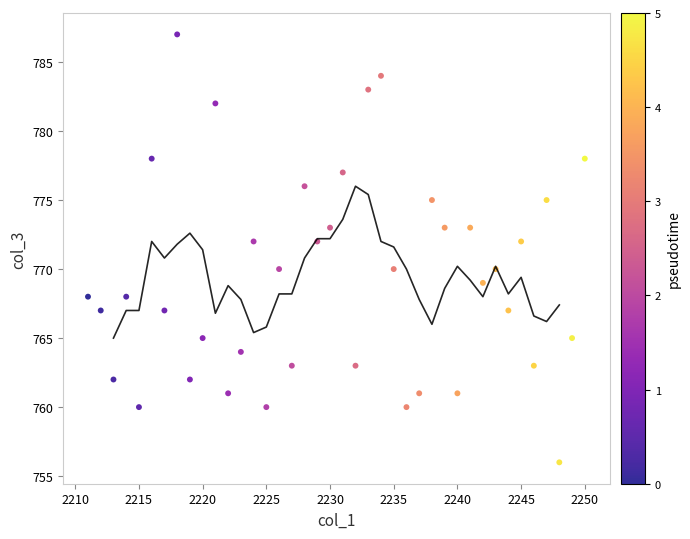

What is the range of X values (max minus min)?

39